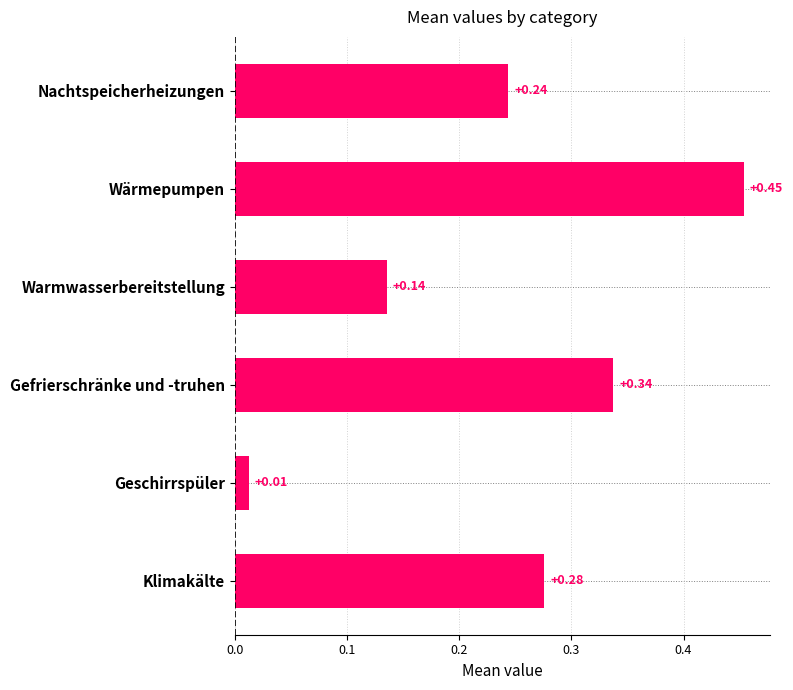

Between Nachtspeicherheizungen and Wärmepumpen, which is larger?

Wärmepumpen